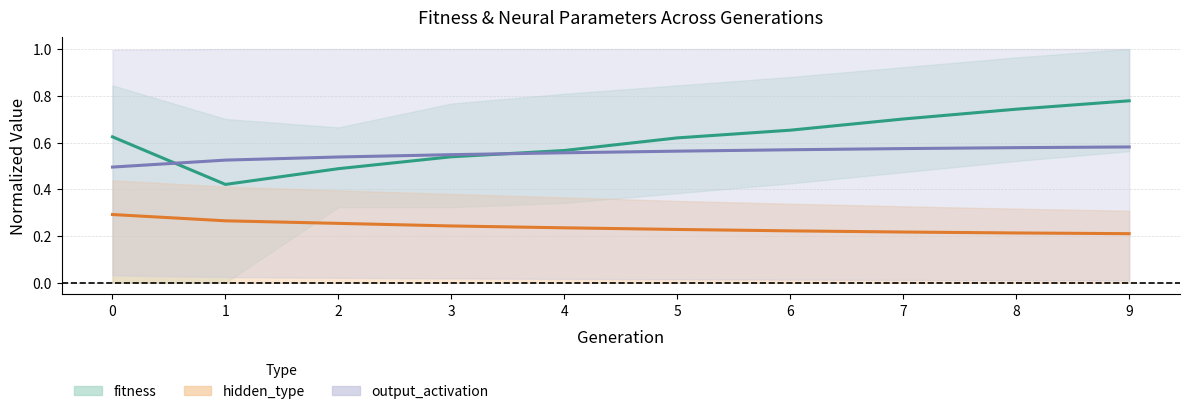

Which series changed the most between 3 and 4?

mean_fitness